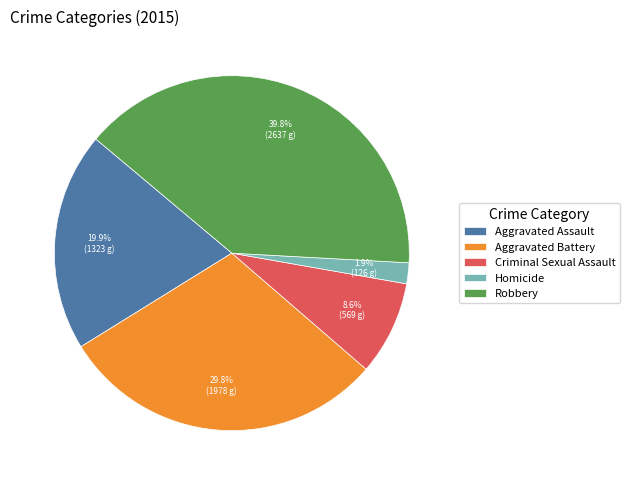

How many segments does this pie chart have?

5